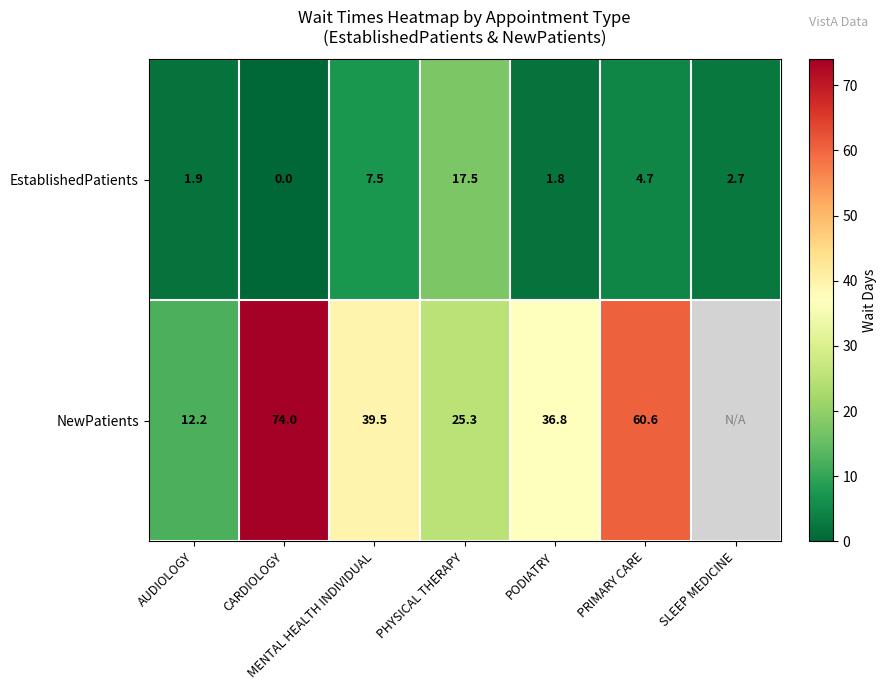

At CARDIOLOGY, list the series in order from largest to smallest.

NewPatients, EstablishedPatients